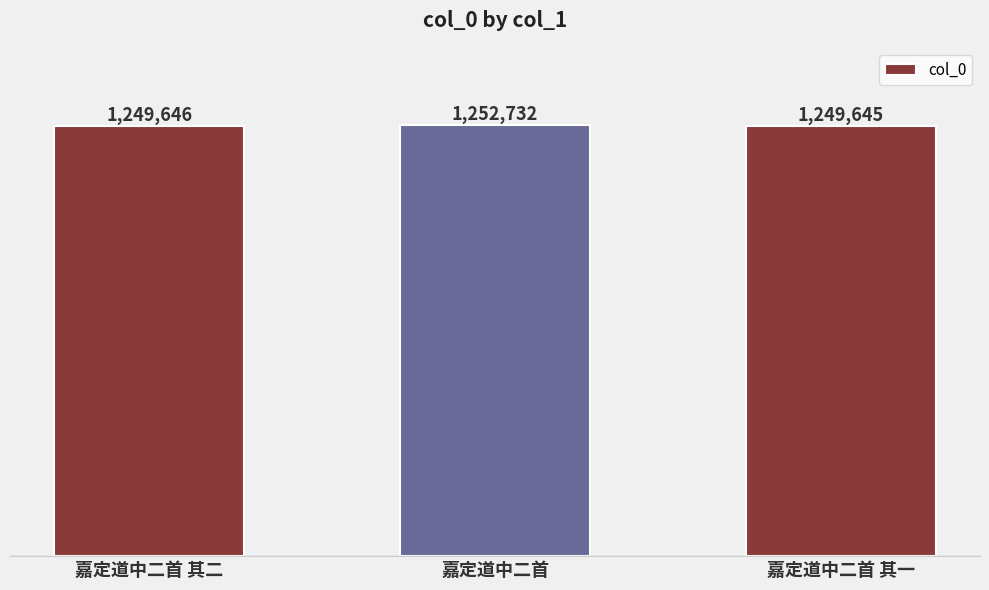

What is the label of the 2nd bar from the left?

嘉定道中二首